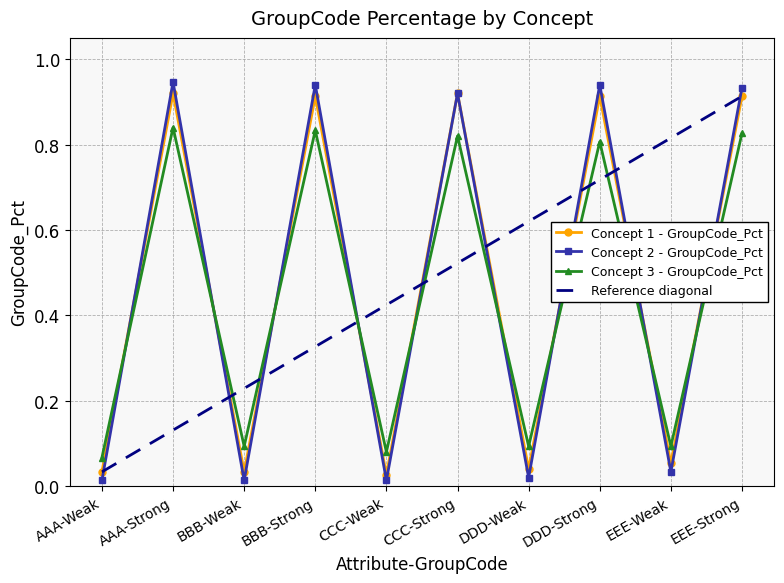

After their last crossing, which series has the higher values: Reference diagonal or Concept 3 - GroupCode_Pct?

Reference diagonal